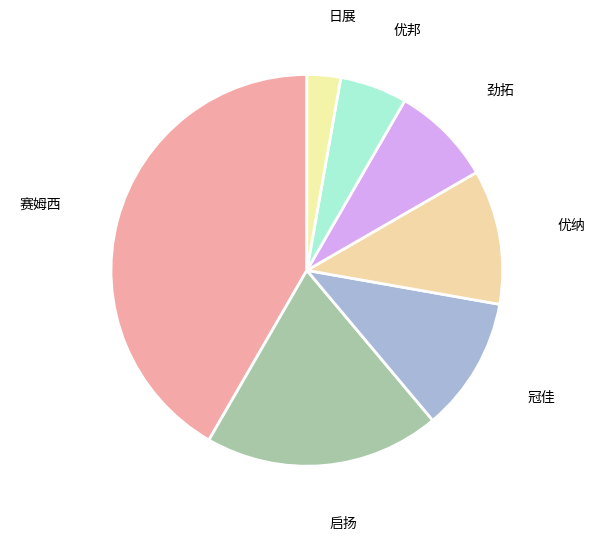

How many segments does this pie chart have?

7